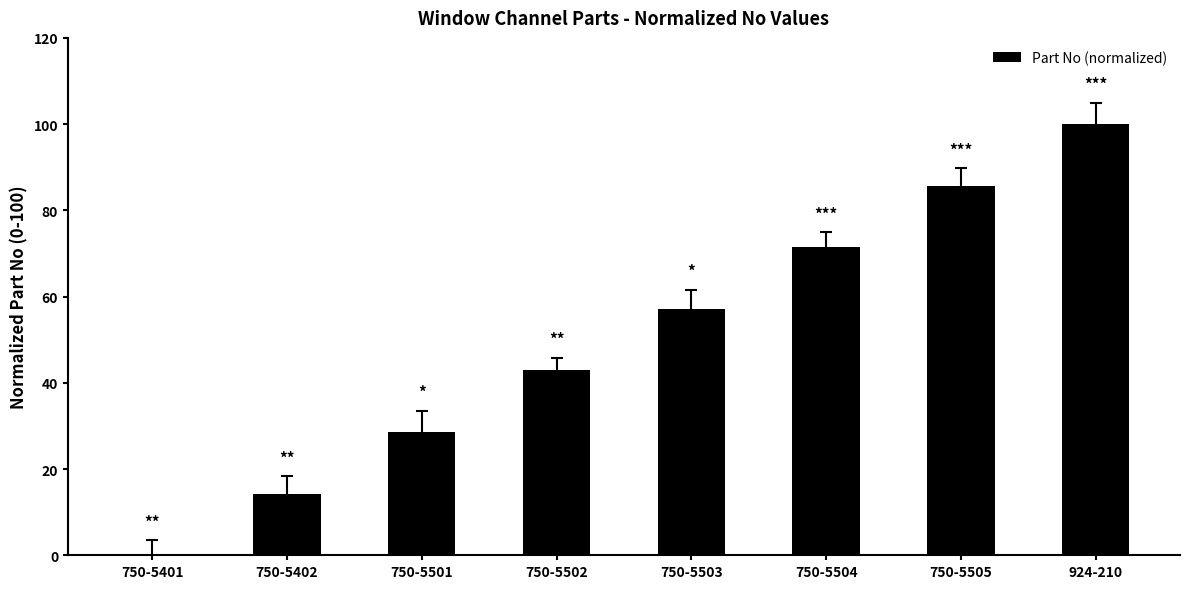

What value does the data have at 750-5503?

57.1